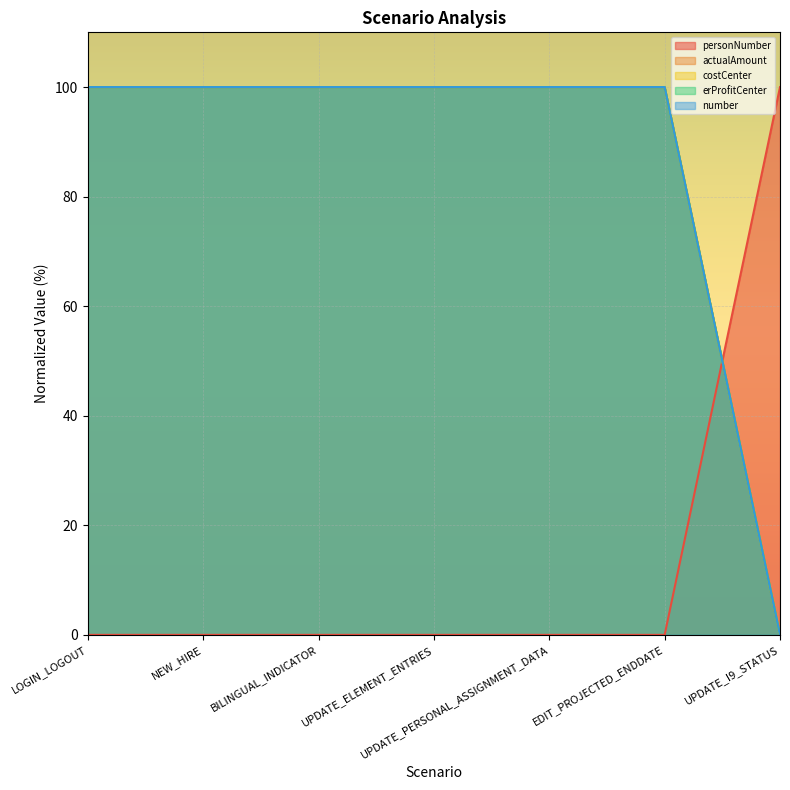

Which series has the largest total across all categories?

actualAmount